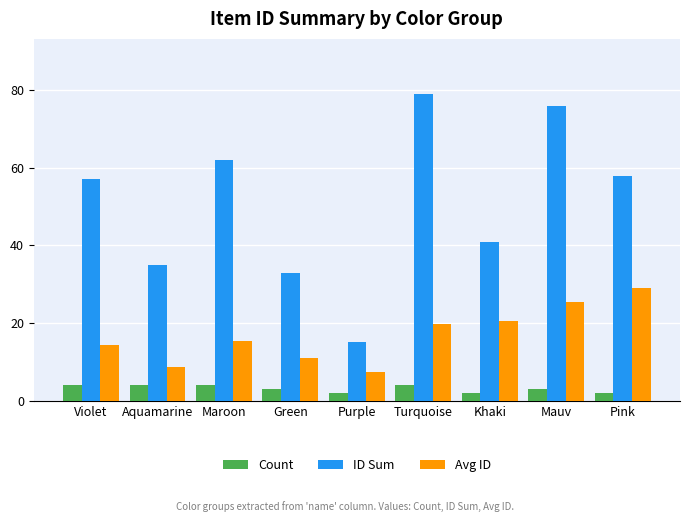

What is the value of the ID Sum bar at the 9th from the left?

58.0